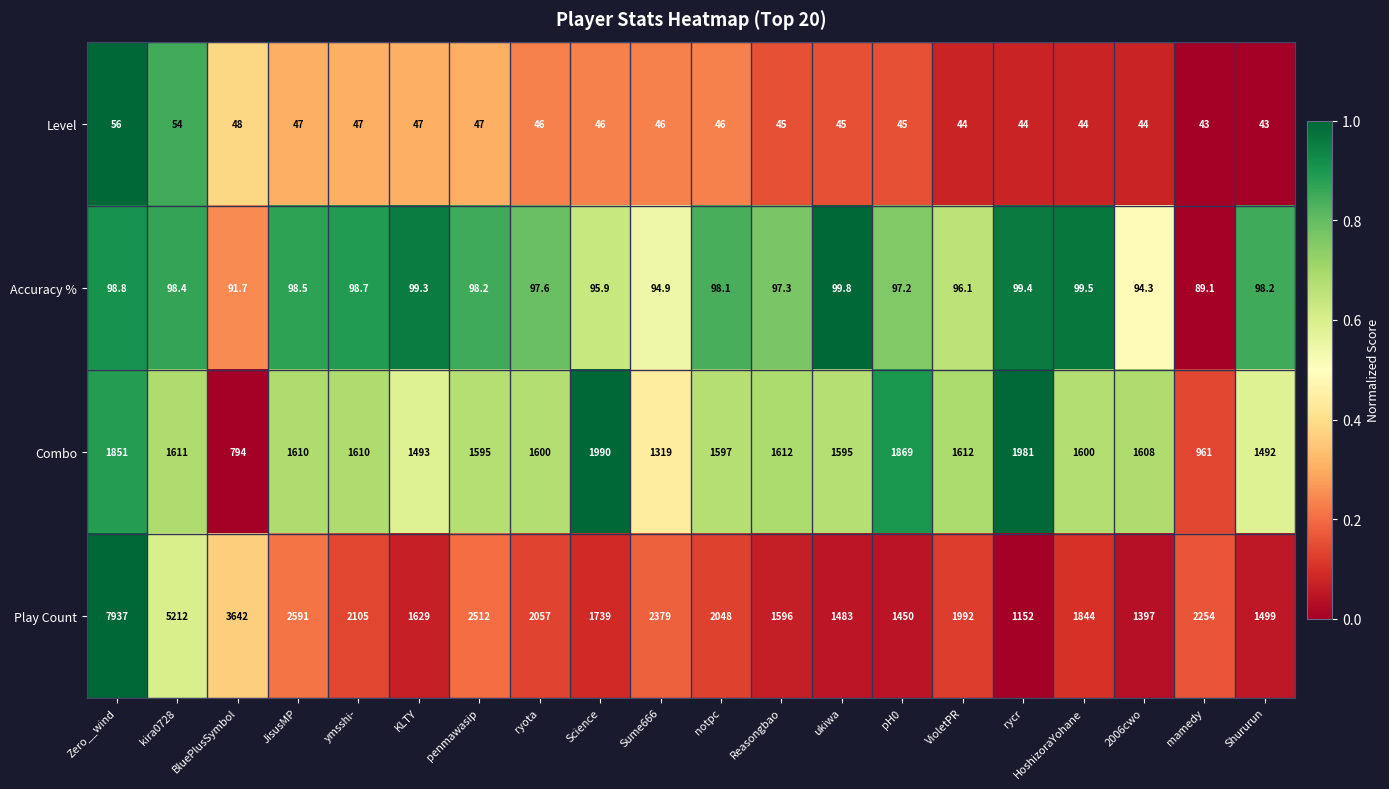

What is the sum of all Accuracy % values?

1941.0